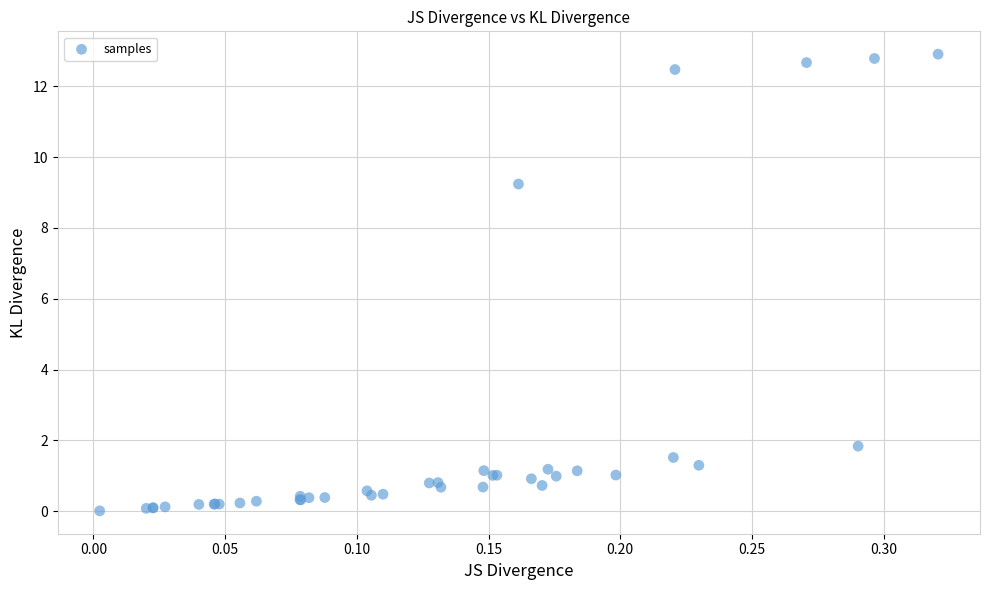

What Y value in the scatter plot is closest to 6?

9.2